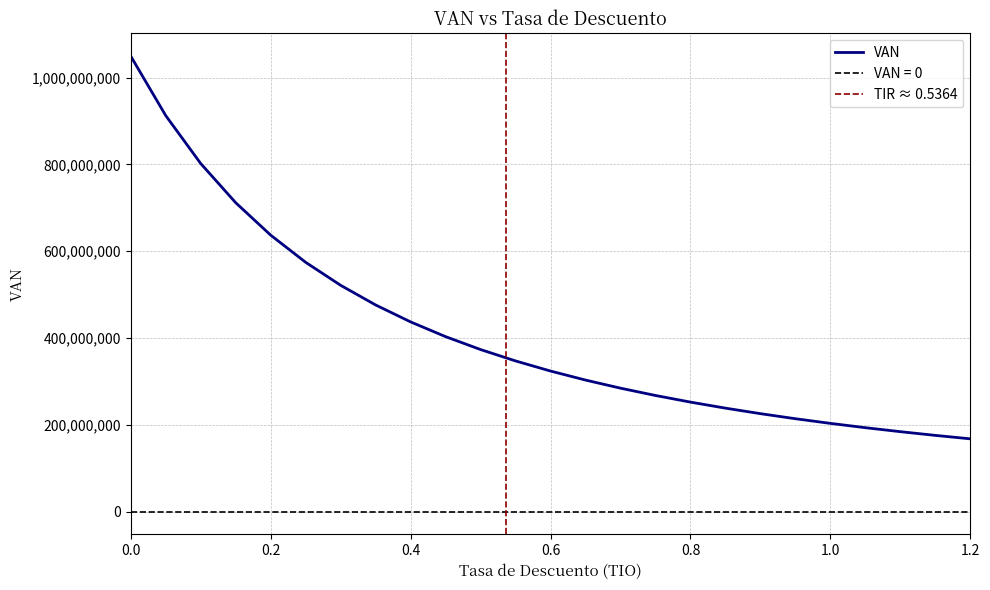

True or false: the data shows 591932470.8 at 0.45.

False